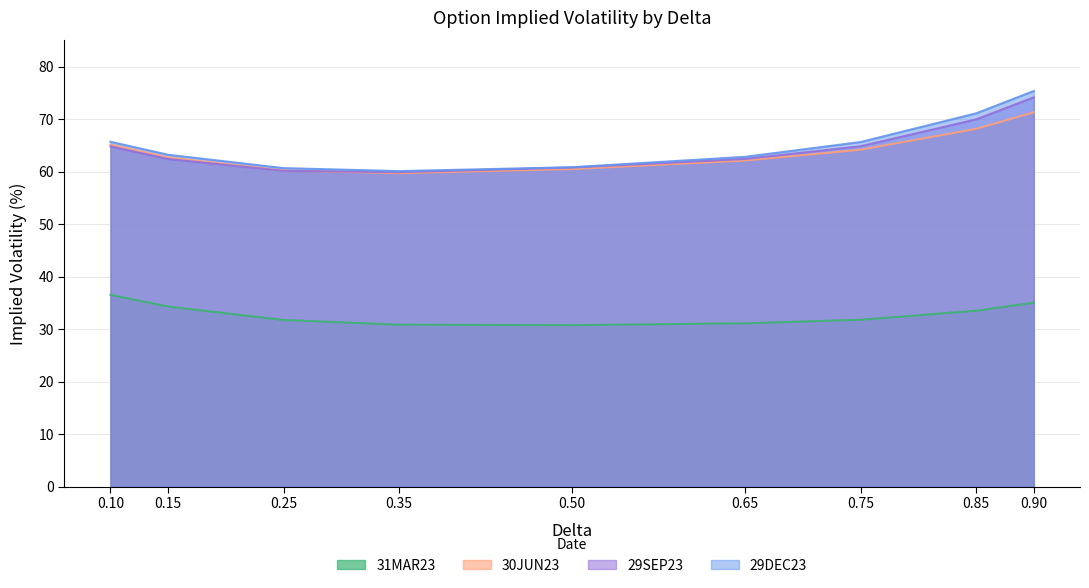

True or false: 31MAR23 and 30JUN23 intersect in this chart.

False